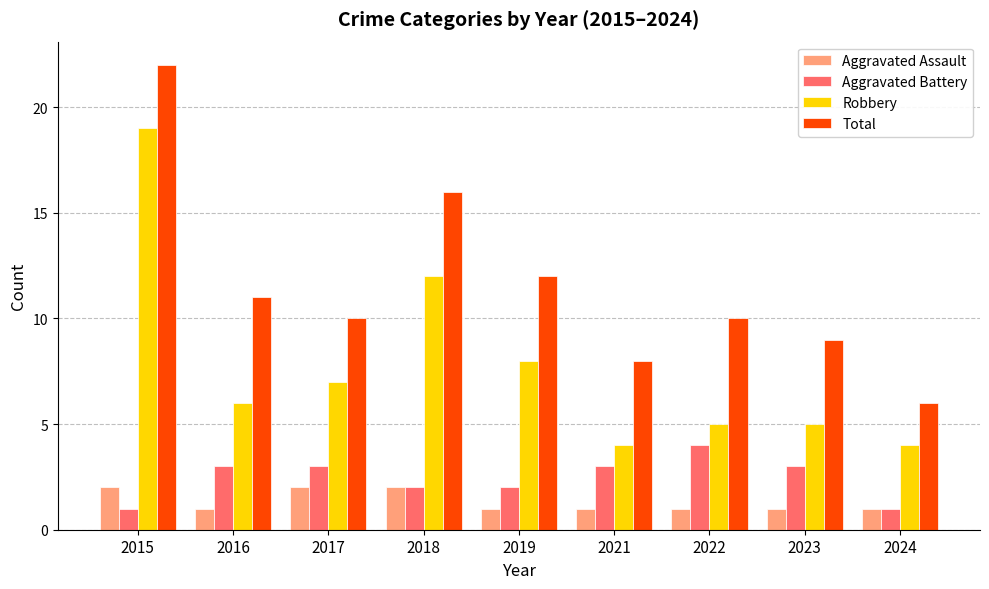

At which category does the chart reach its peak across all series?

2015